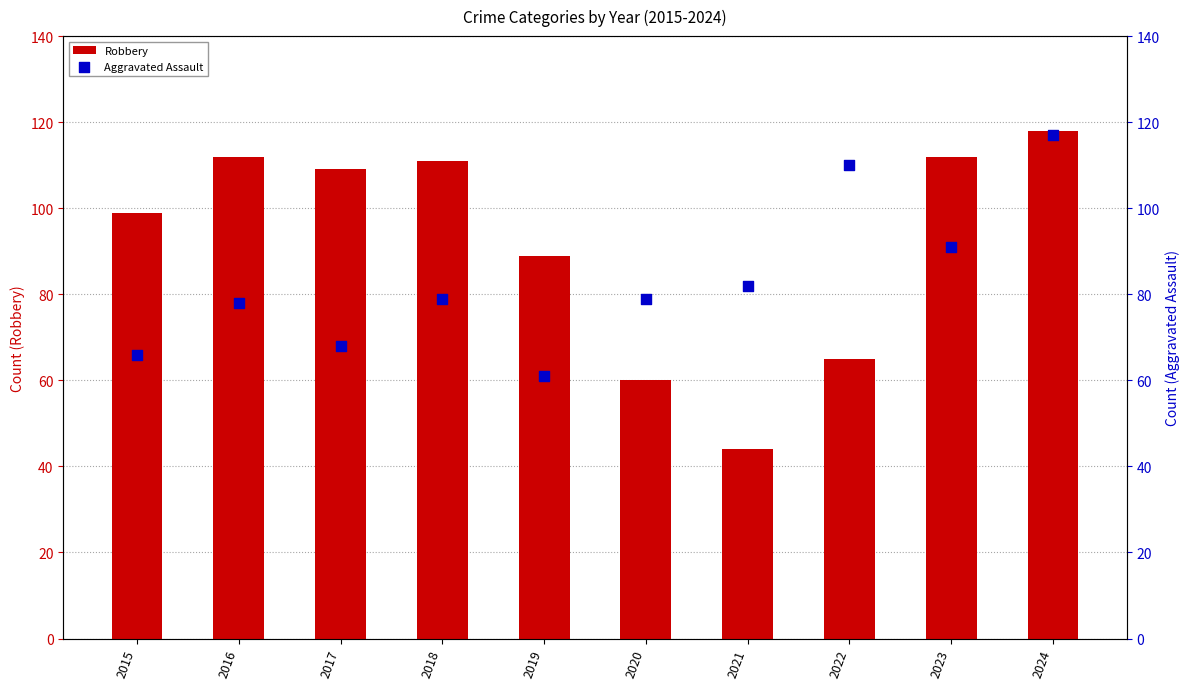

Which series has the largest total across all categories?

Robbery